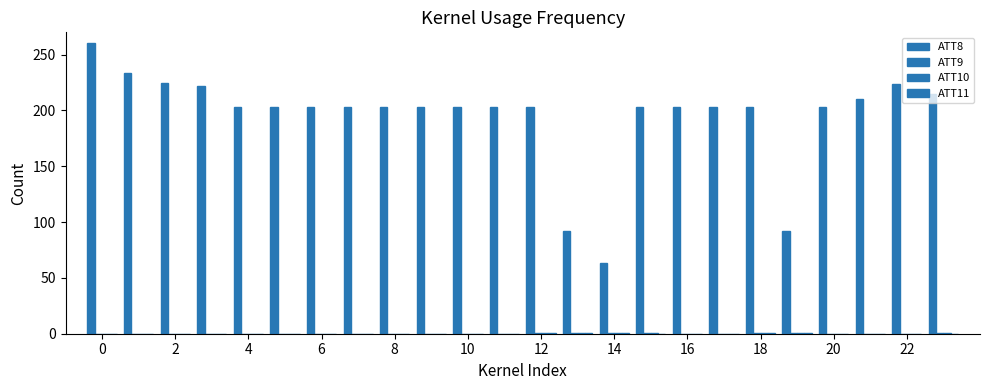

How many categories are shown in the chart?

24